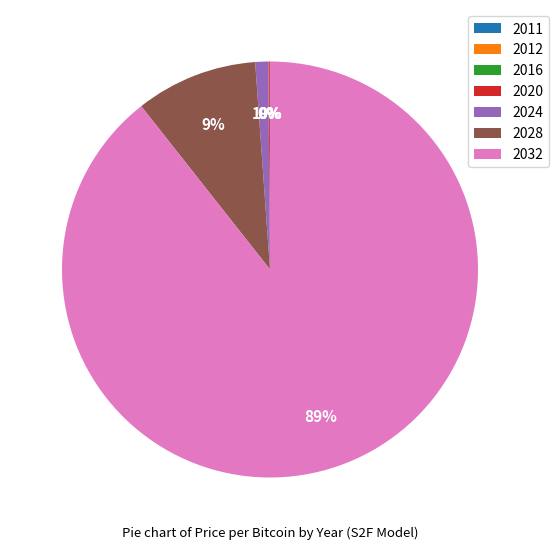

Is there a majority slice in this chart?

Yes